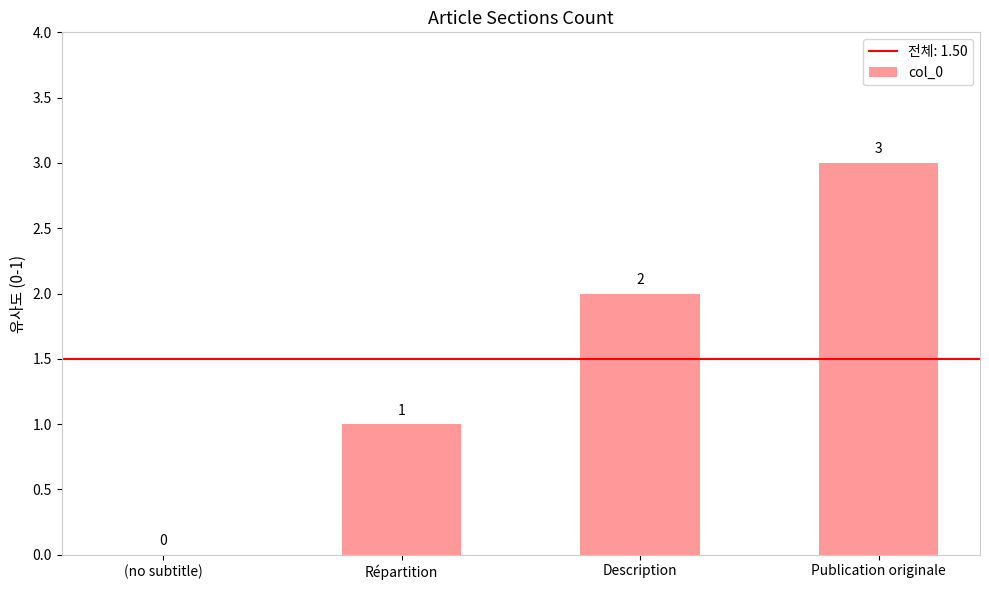

What is the average value?

2